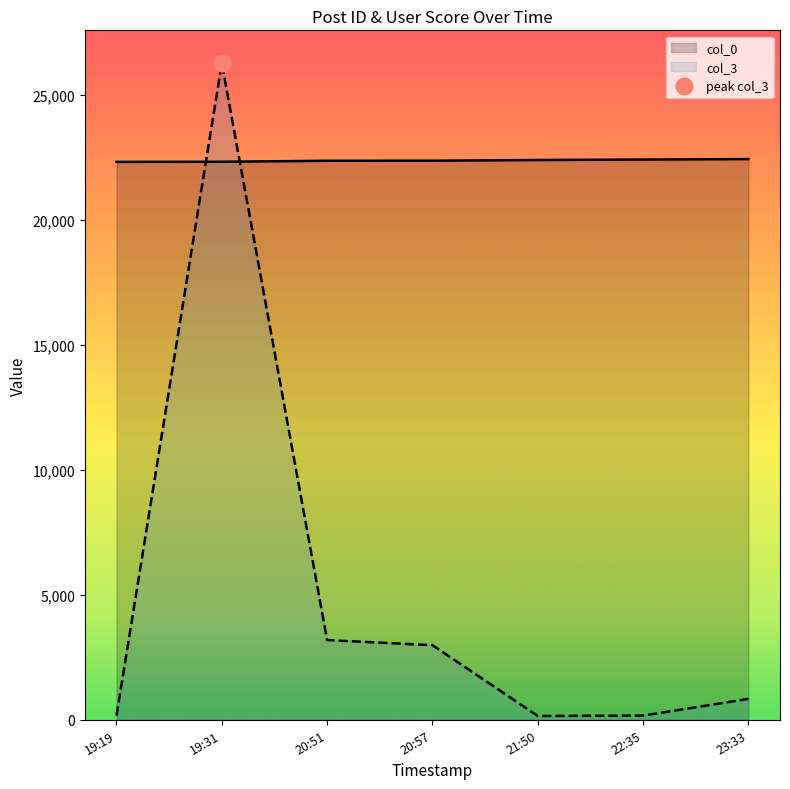

How many times do col_0 and col_3 cross each other?

2